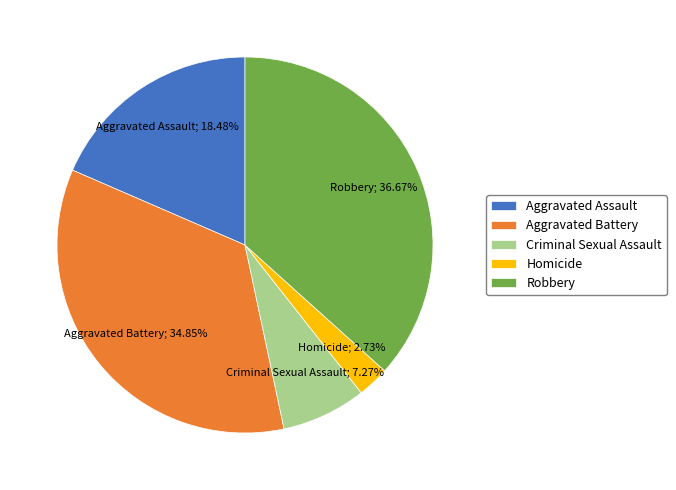

How many slices are in this pie chart?

5